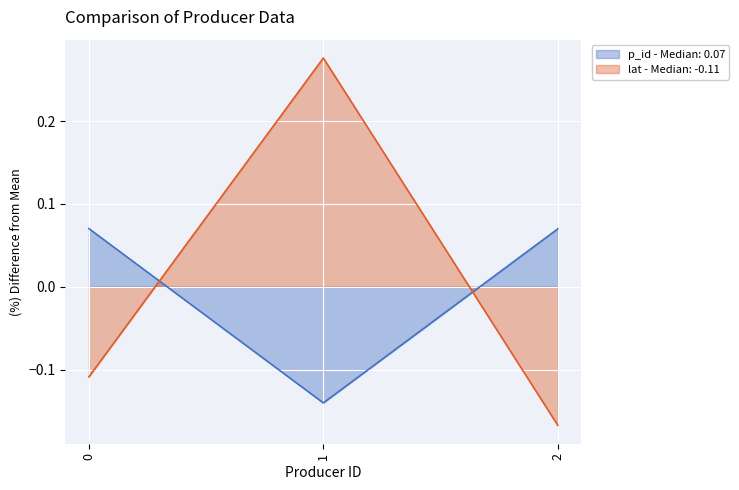

Which series has the largest range (max minus min)?

lat - Median: -0.11